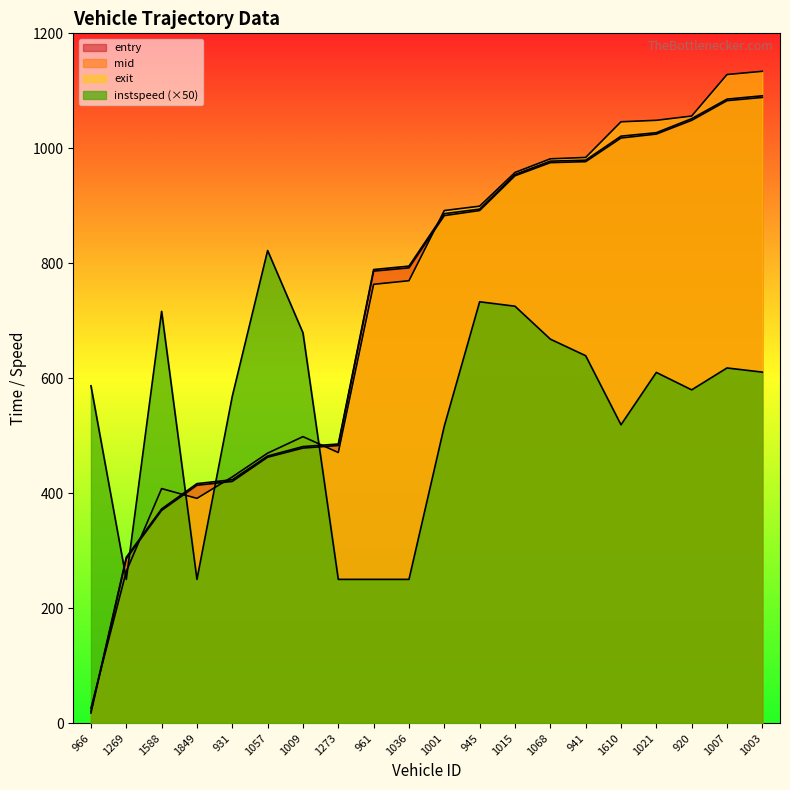

Reading left to right, list all the values displayed in this chart.

entry: 17.5	285.9	370.0	413.8	420.4	462.5	478.5	482.9	786.3	792.0	882.9	891.7	952.2	975.1	976.8	1017.9	1024.8	1048.7	1082.9	1088.5
mid: 20.3	288.6	372.6	416.6	423.4	464.6	481.0	485.5	789.0	795.0	886.3	894.2	954.4	977.6	979.3	1021.1	1027.1	1051.5	1085.5	1091.3
exit: 25.9	263.8	408.0	390.9	428.3	469.6	498.3	470.6	763.3	769.6	891.7	899.3	957.9	981.7	984.1	1046.1	1048.7	1056.1	1128.3	1133.9
instspeed: 586.8	250.0	716.3	250.0	568.6	822.1	678.9	250.0	250.0	250.0	516.7	733.0	725.2	668.0	639.1	519.0	610.1	579.7	617.8	610.6